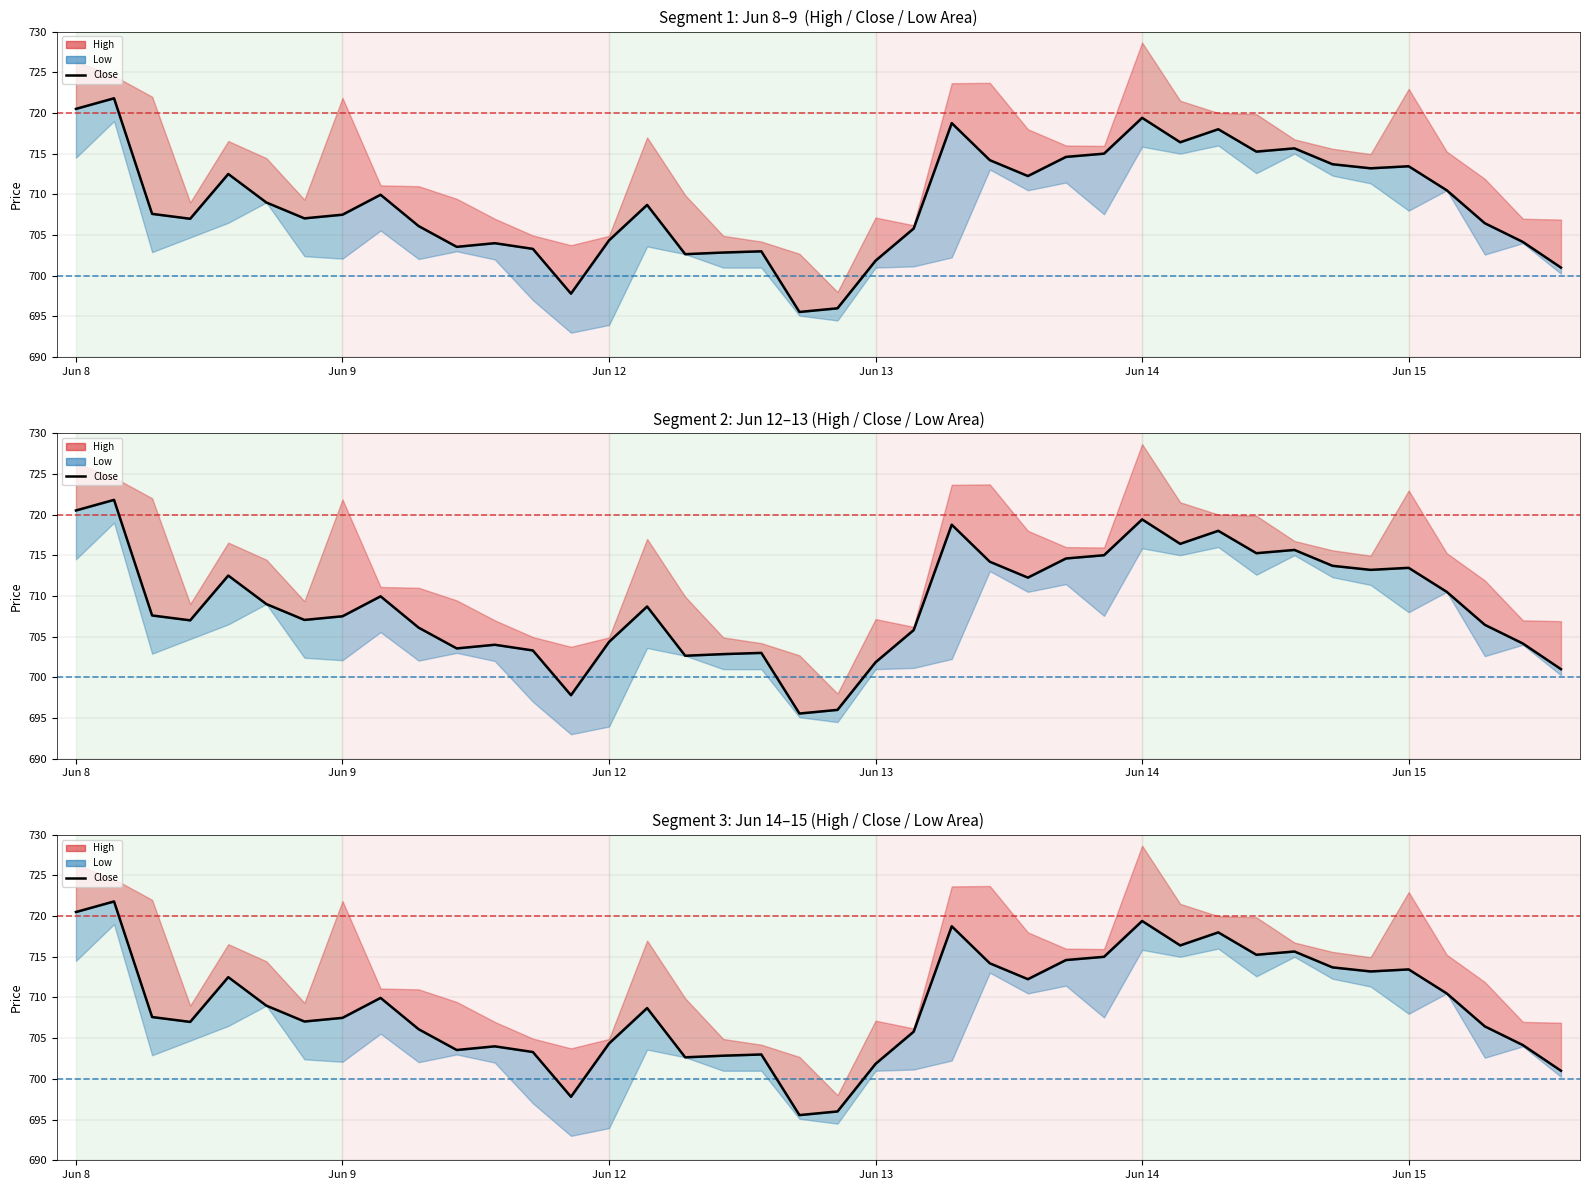

How many categories are shown in the chart?

40